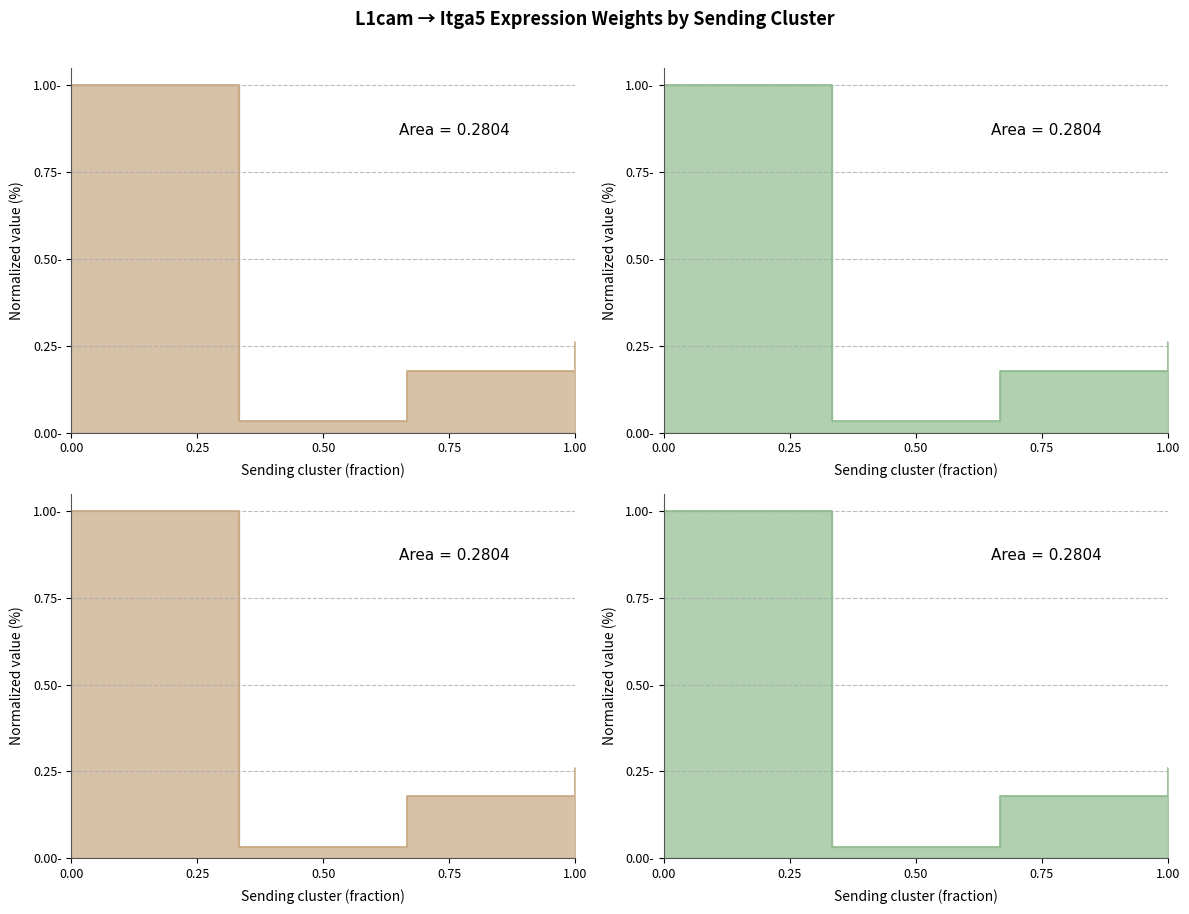

The value of Edge total expression weight at FAPs is 0.1. True or false?

False